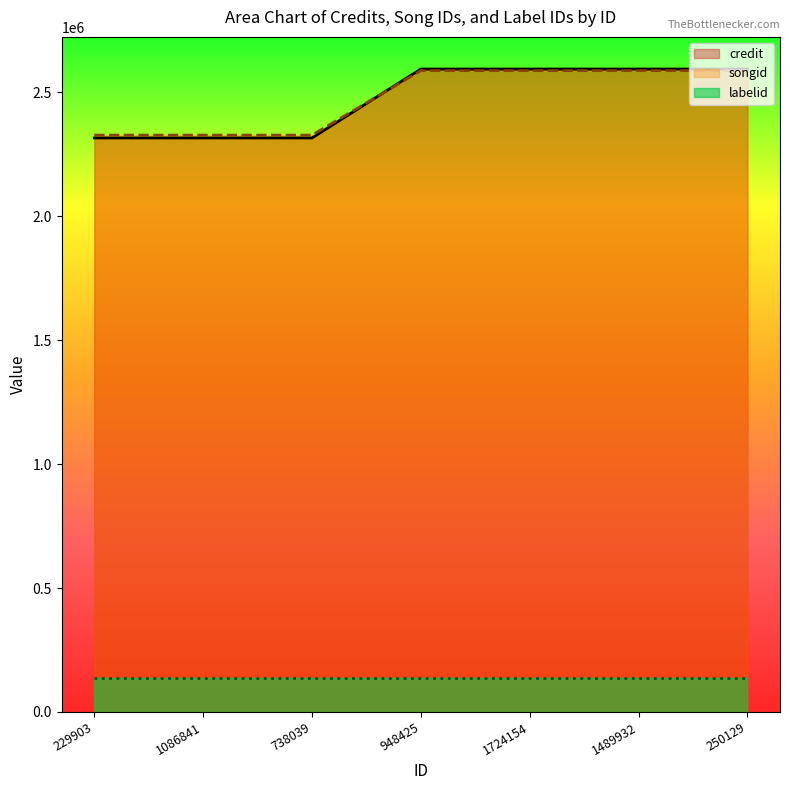

Is it true that credit equals 1173707.4 at 1724154?

False